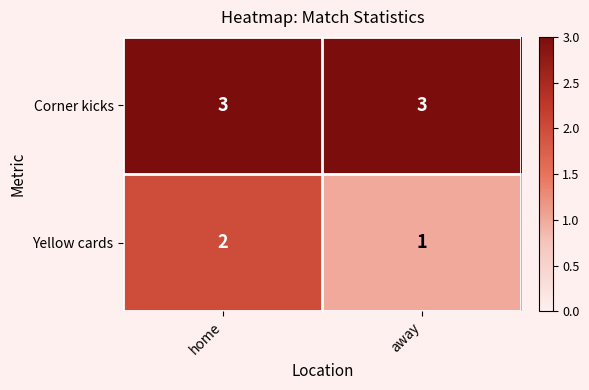

Read the Corner kicks value at away.

3